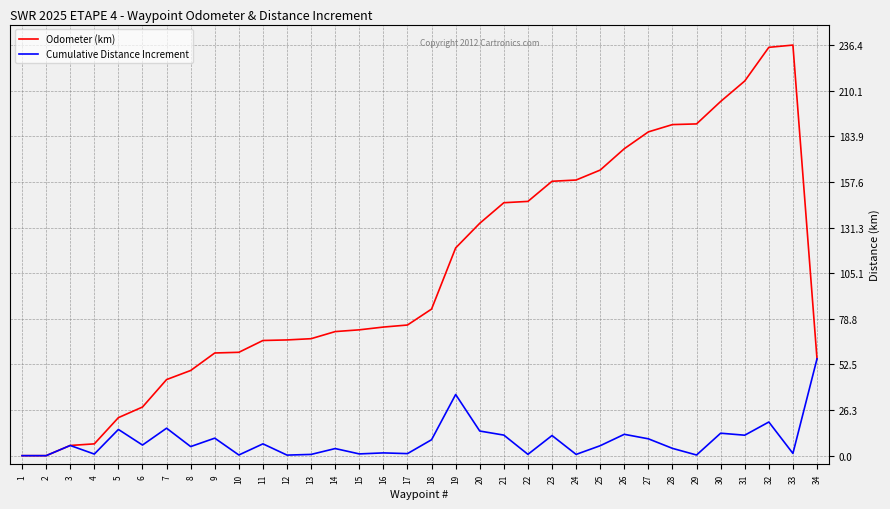

Which series has the largest total across all categories?

Odometer (km)